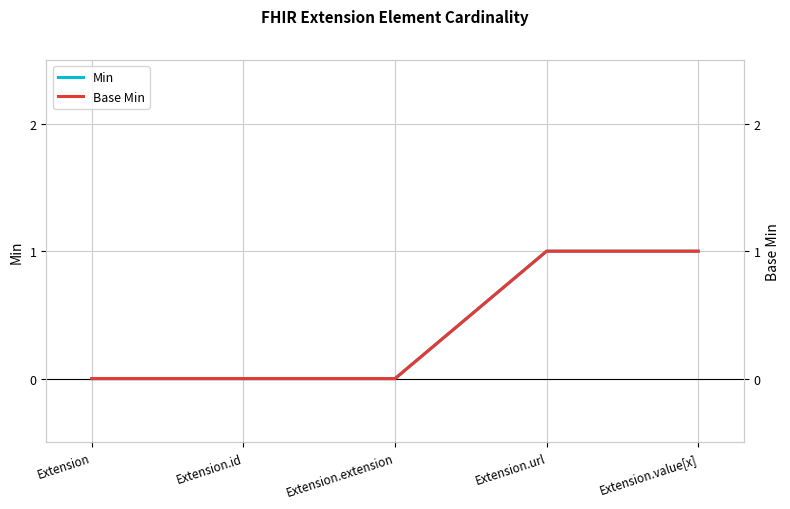

Between Extension.id and Extension, which is larger?

Extension.id